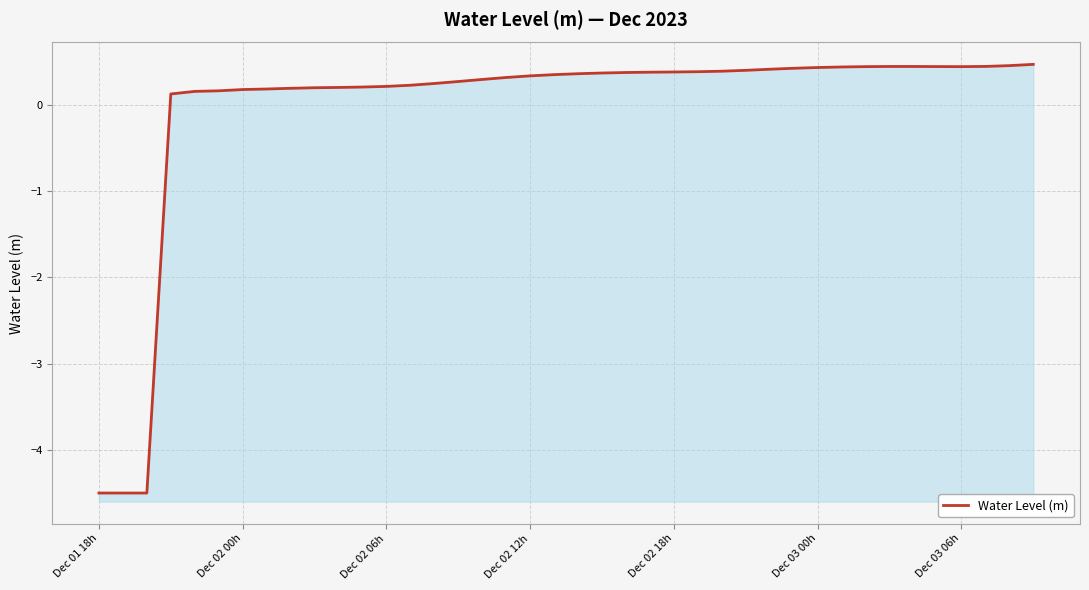

How many interior local peaks (higher than both neighbors) does the data have?

1